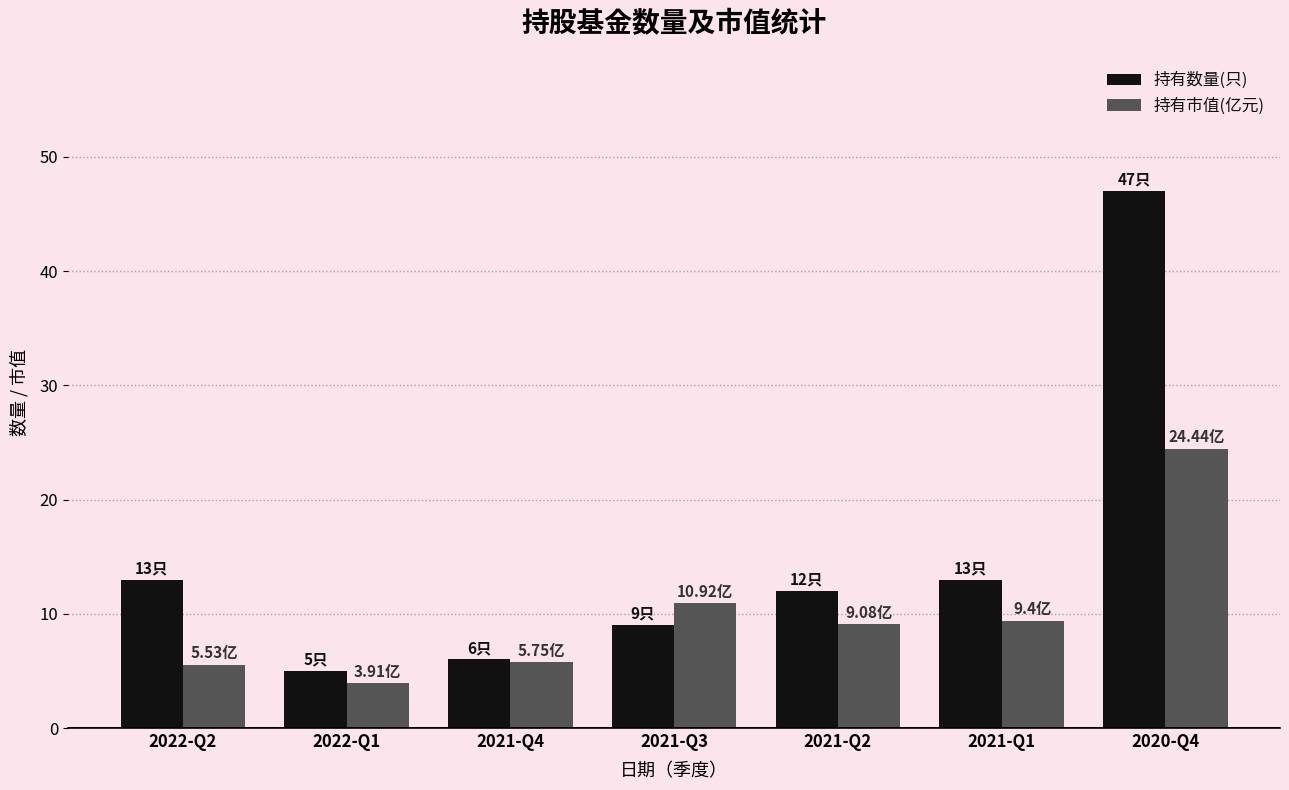

How many groups of bars are there?

7